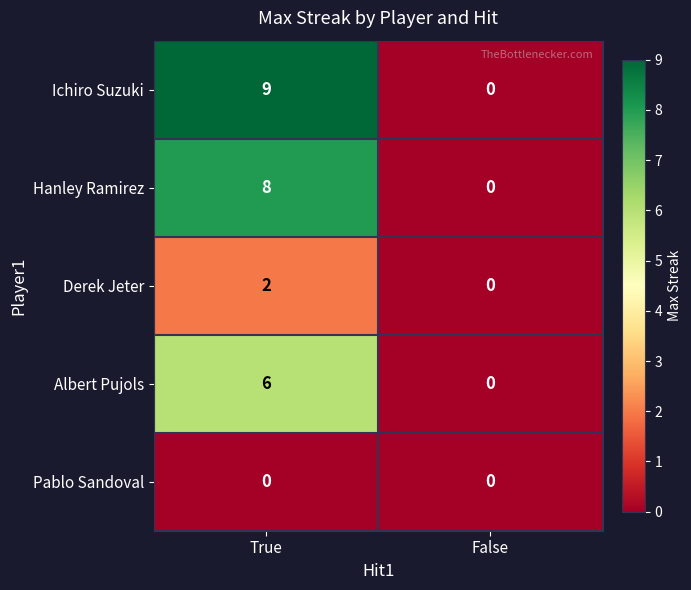

Is it true that Hanley Ramirez equals 5 at False?

False